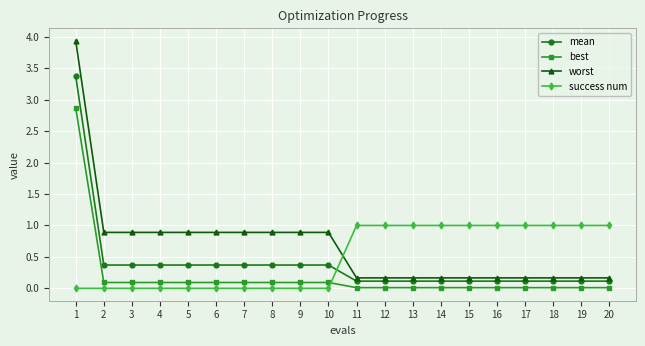

What is the total value across all series at 7?

1.4